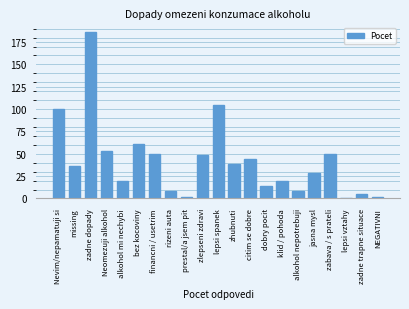

Reading right to left, what are all the values shown in this chart?

2	5	1	50	28	8	20	14	44	39	105	49	2	8	50	61	19	53	186	36	100